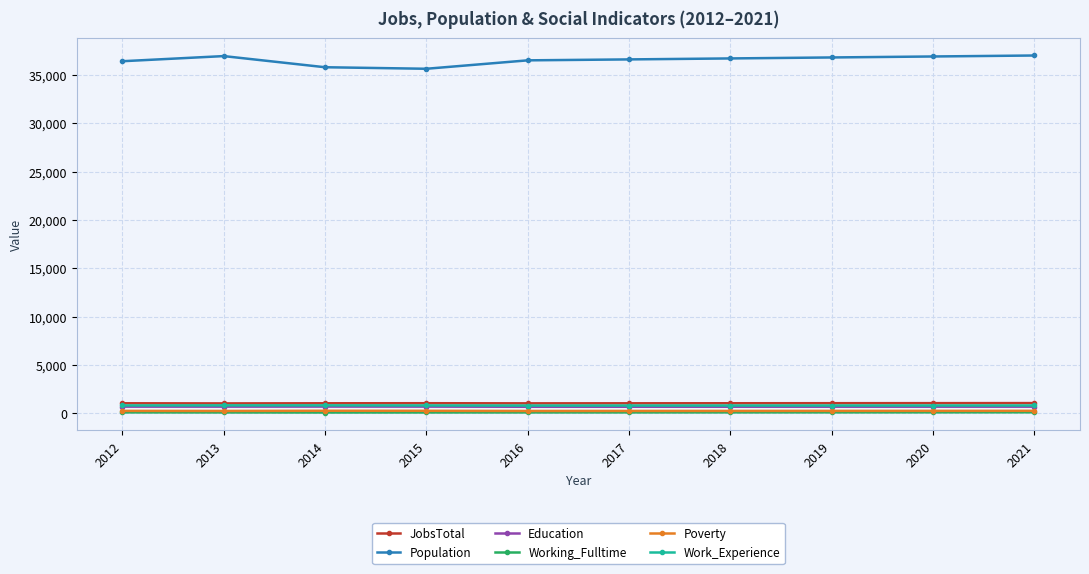

What is the minimum value shown in the chart?

81